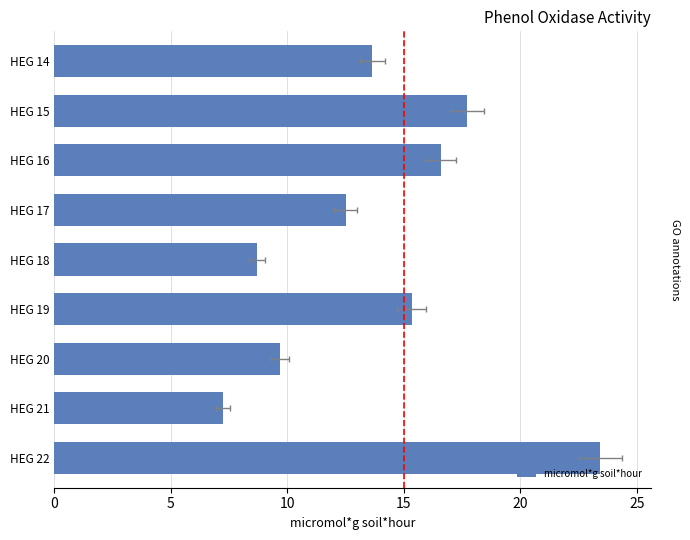

True or false: the data shows 42.1 at HEG 22.

False